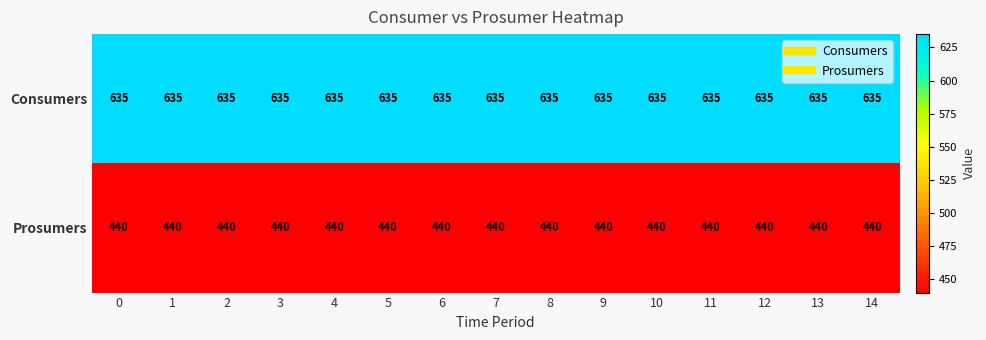

What is the difference between the highest and lowest values at 12?

195